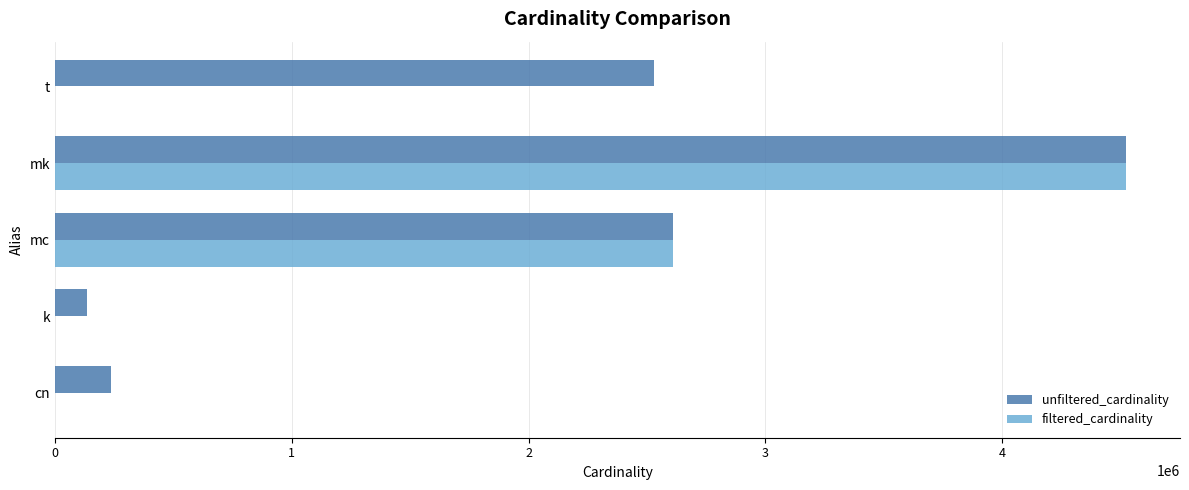

At which category is the sum across all series the highest?

mk